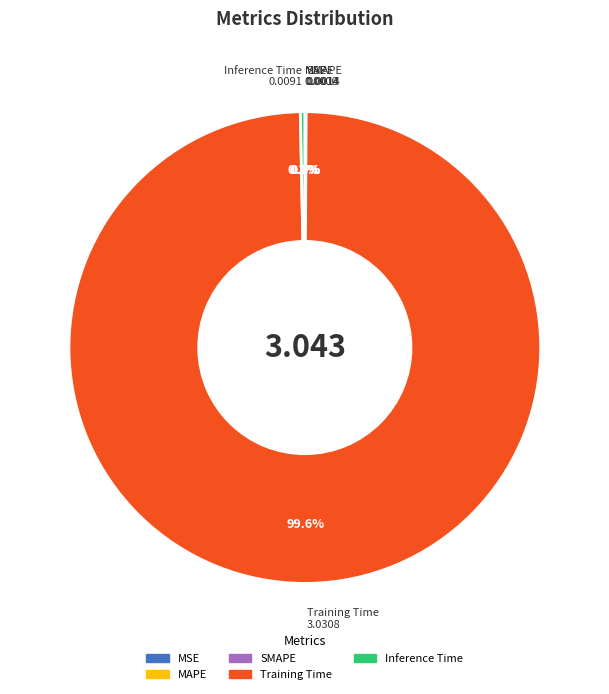

Which slice is the largest?

Training Time